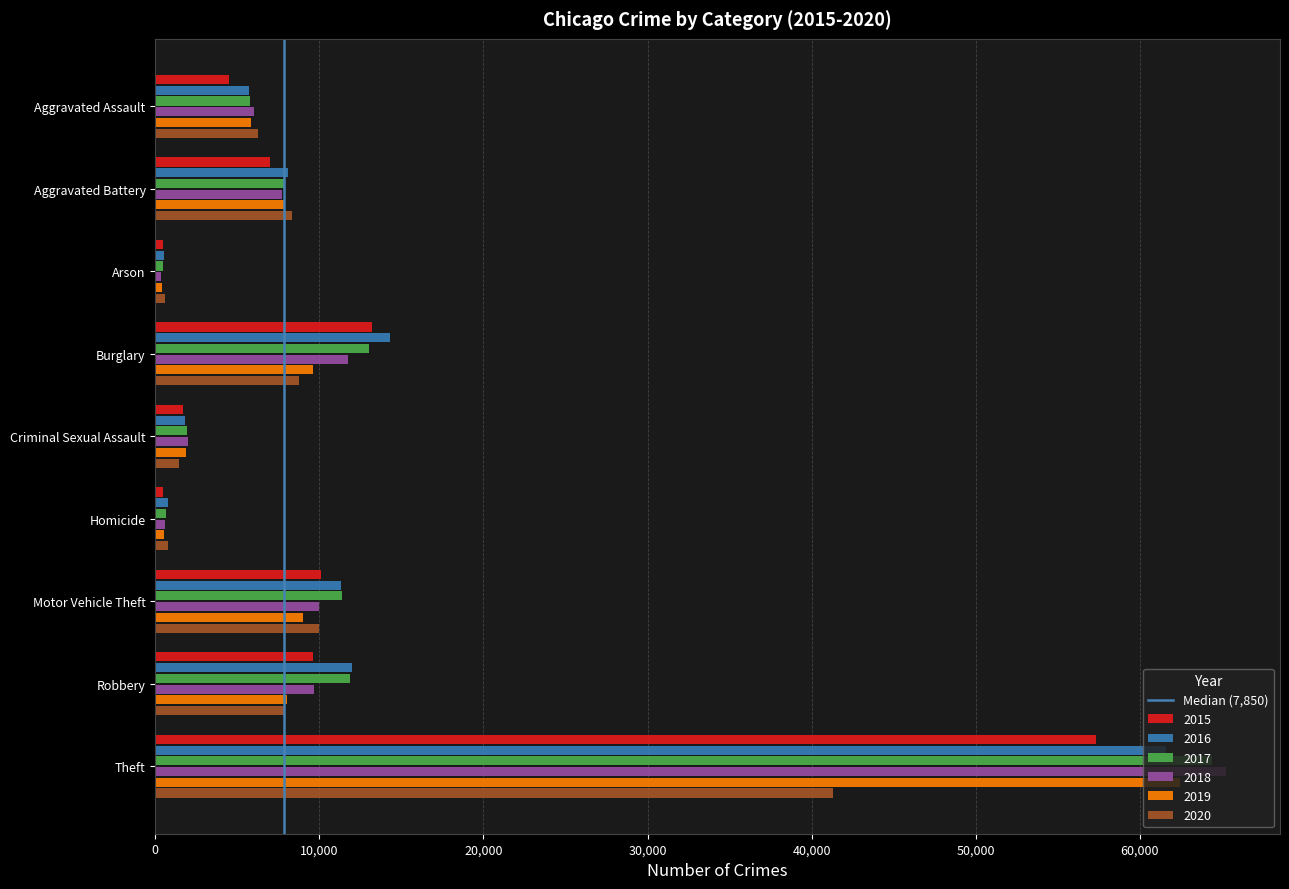

The value of 2019 at Aggravated Assault is 7911. True or false?

False